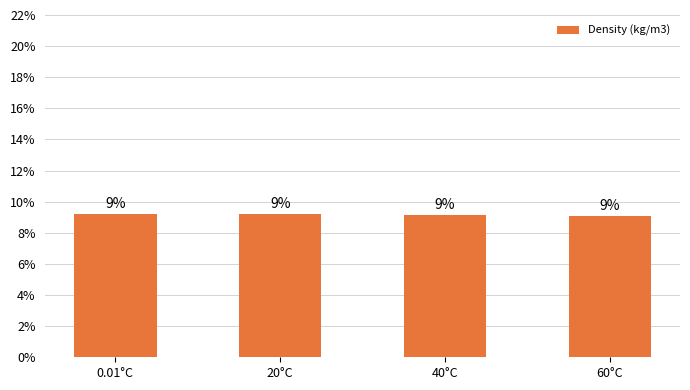

List the labels in order of value, smallest first.

60°C, 40°C, 20°C, 0.01°C